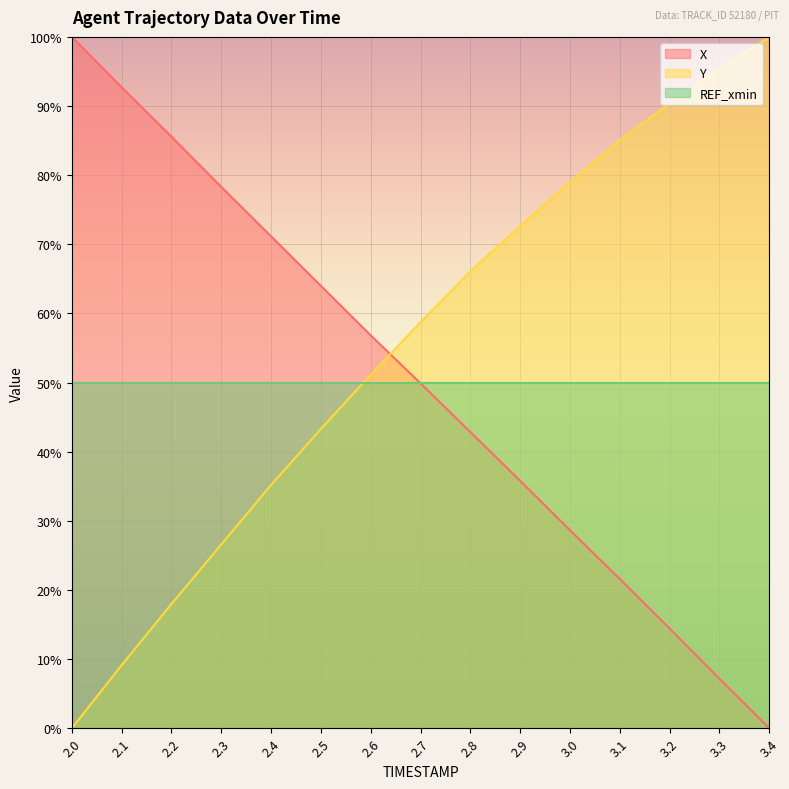

What is the total value across all series at 2.7?

158.6